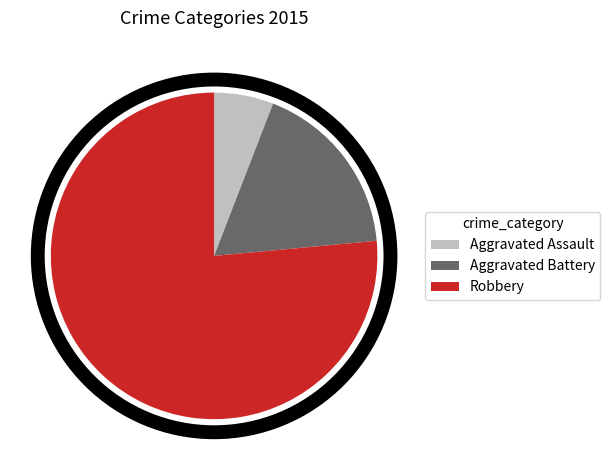

Rank the categories by value from highest to lowest.

Robbery, Aggravated Battery, Aggravated Assault